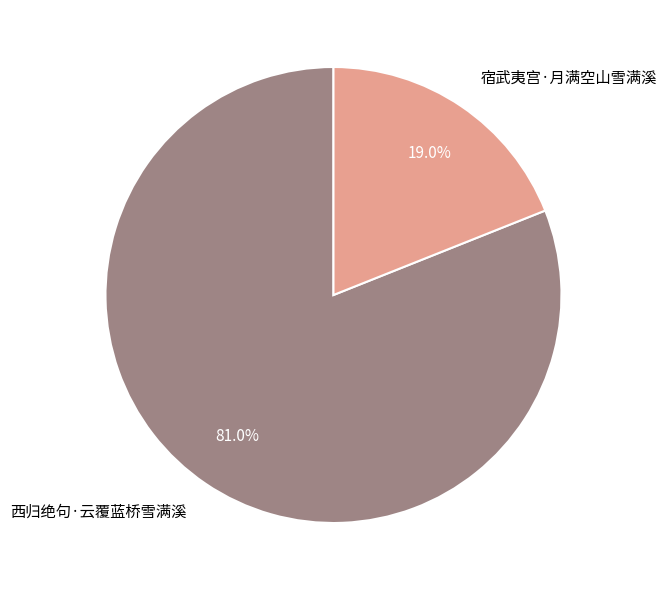

To the nearest percent, what is the difference between the 西归绝句·云覆蓝桥雪满溪 and 宿武夷宫·月满空山雪满溪 slice percentages?

62%